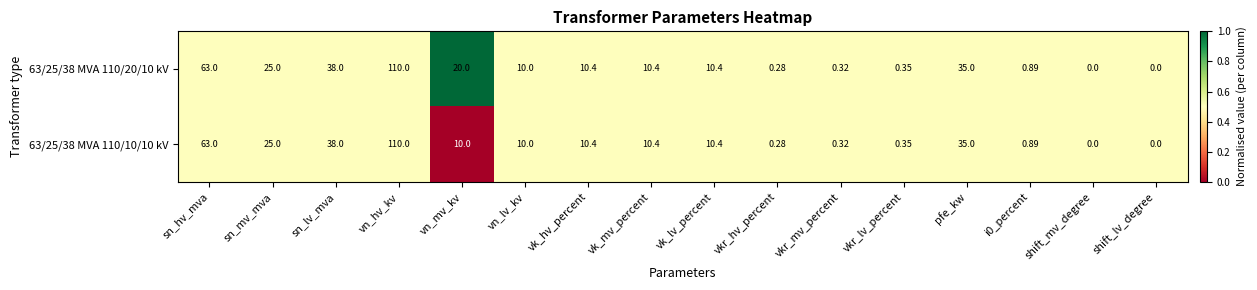

At which category is the sum across all series the highest?

vn_hv_kv